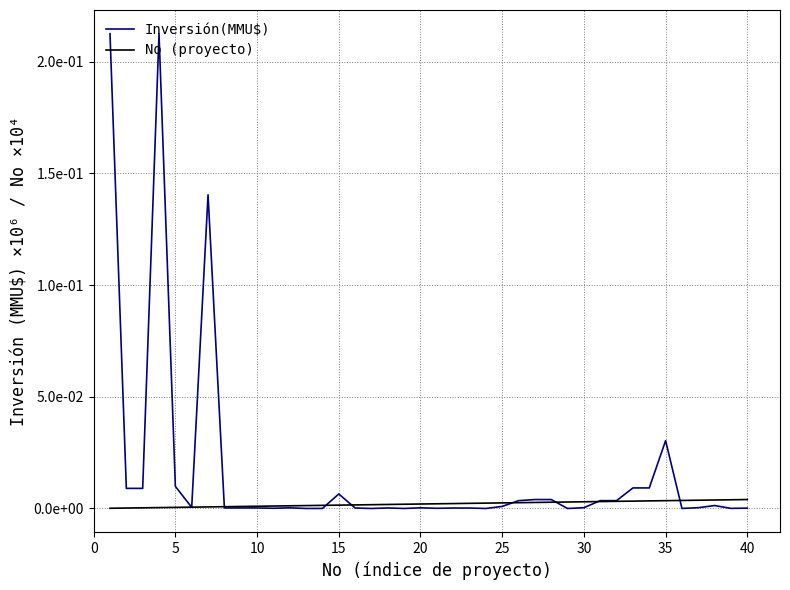

Rank the series by their average value, from highest to lowest.

Inversión(MMU$), No (proyecto)